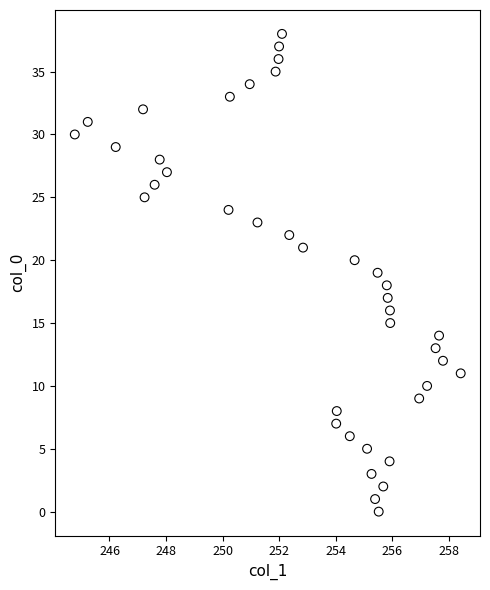

What is the range of Y values (max minus min)?

38